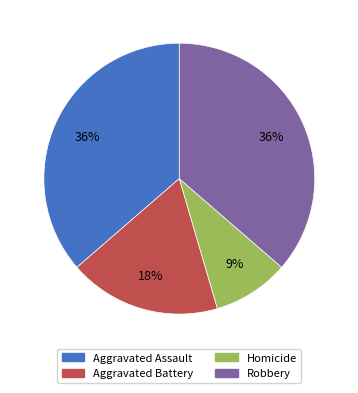

What percentage is the Homicide slice, to the nearest percent?

9%